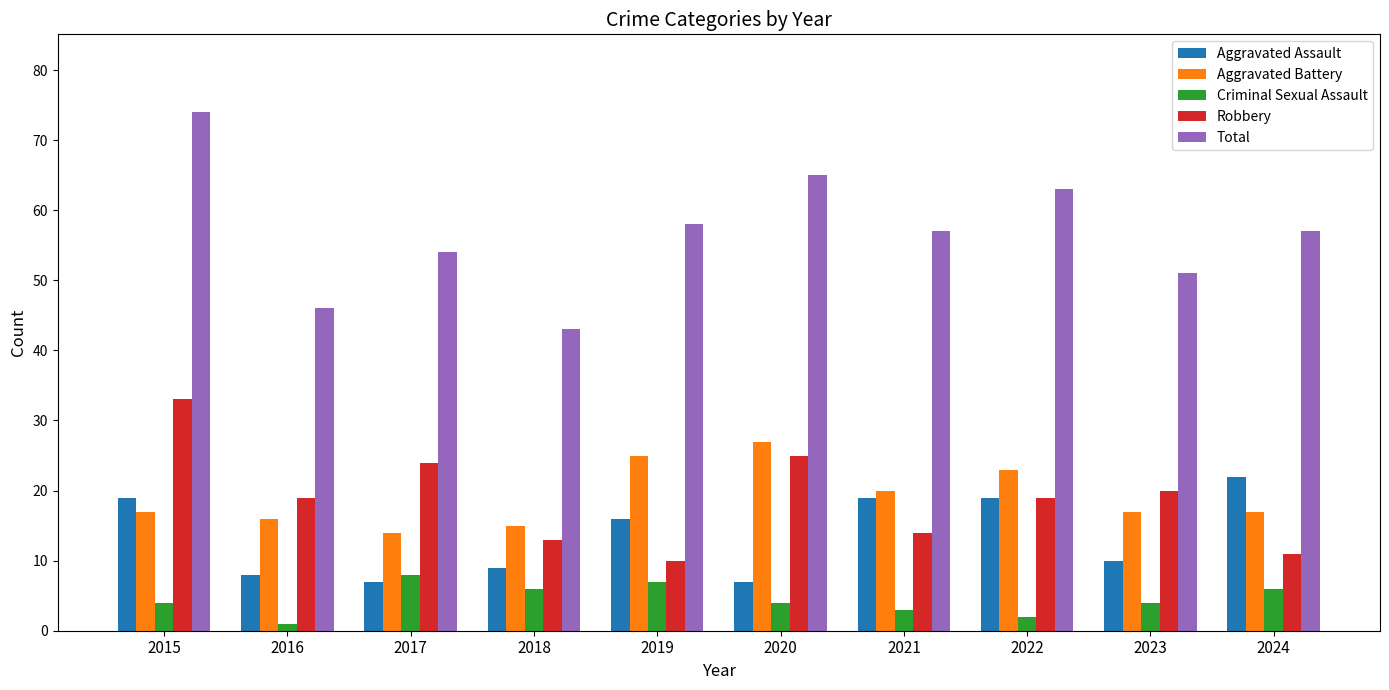

Is it true that Aggravated Battery equals 27 at 2020?

True